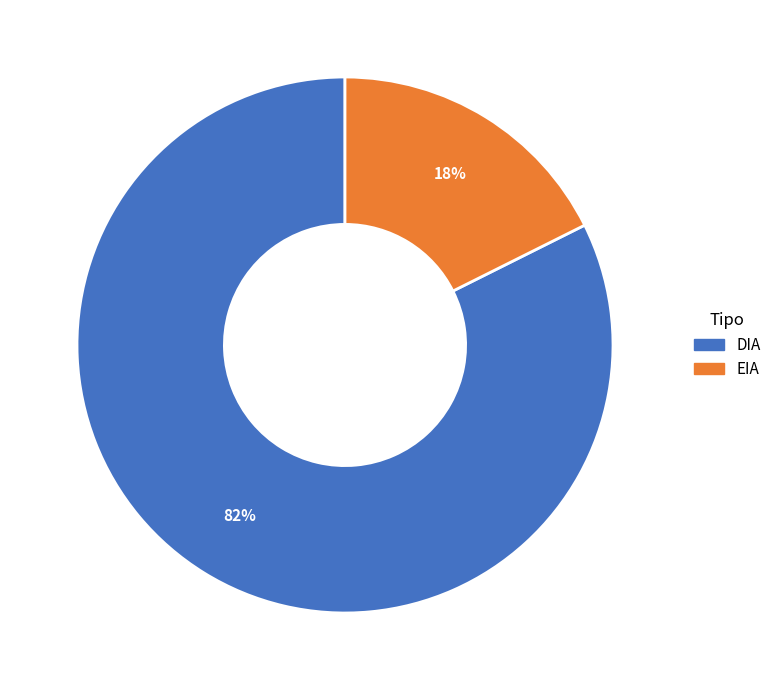

The DIA slice represents 96% of the pie. True or false?

False